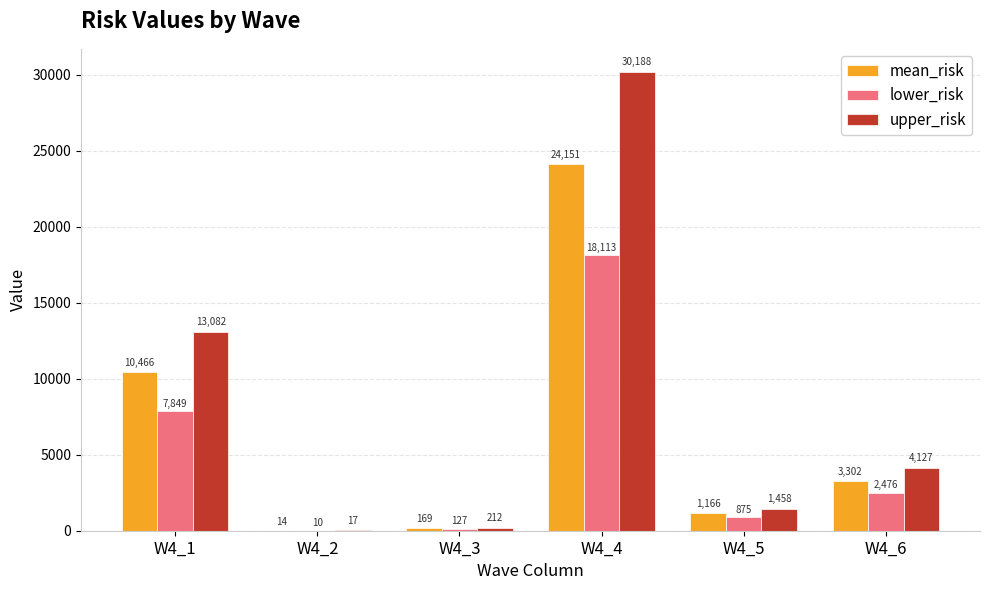

Does the chart contain stacked bars?

No